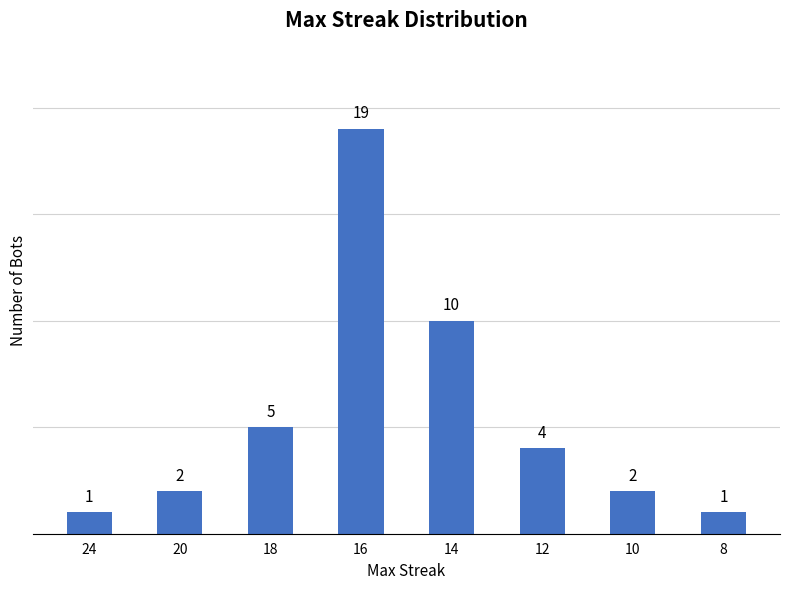

Does the chart contain stacked bars?

No